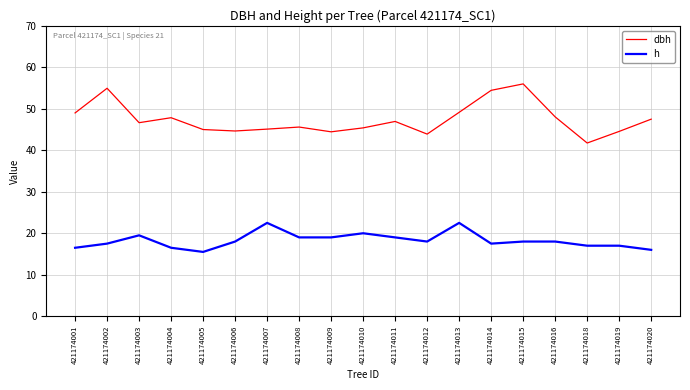

At which label does h first exceed 18?

421174003